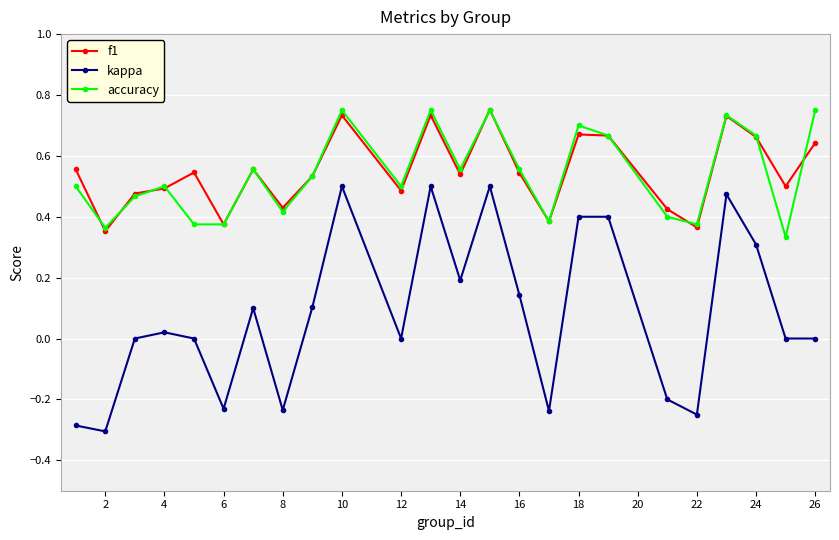

How many interior local peaks does the accuracy series have?

7